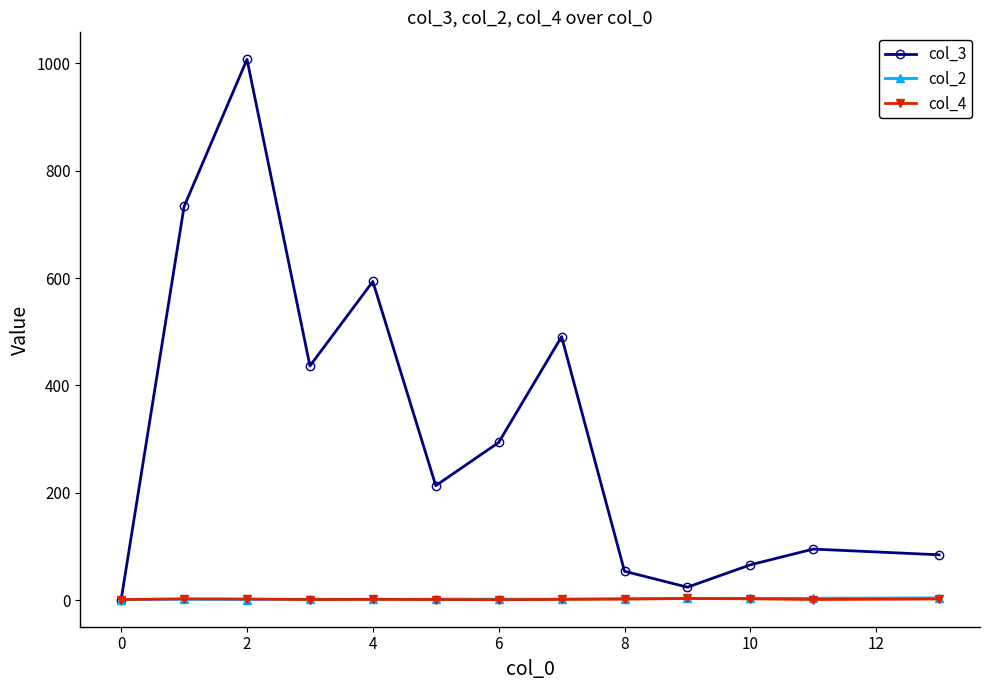

What is the value of the col_3 point at the 13th from the left?

84.3